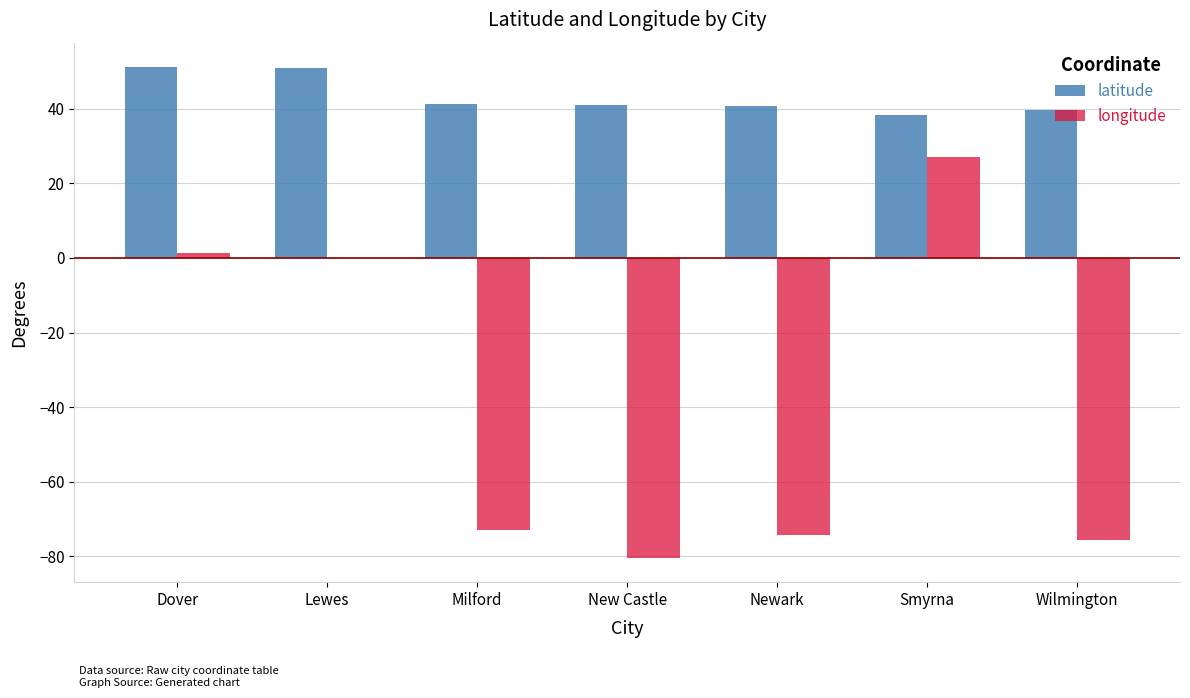

What is the approximate value of latitude at New Castle?

41.0